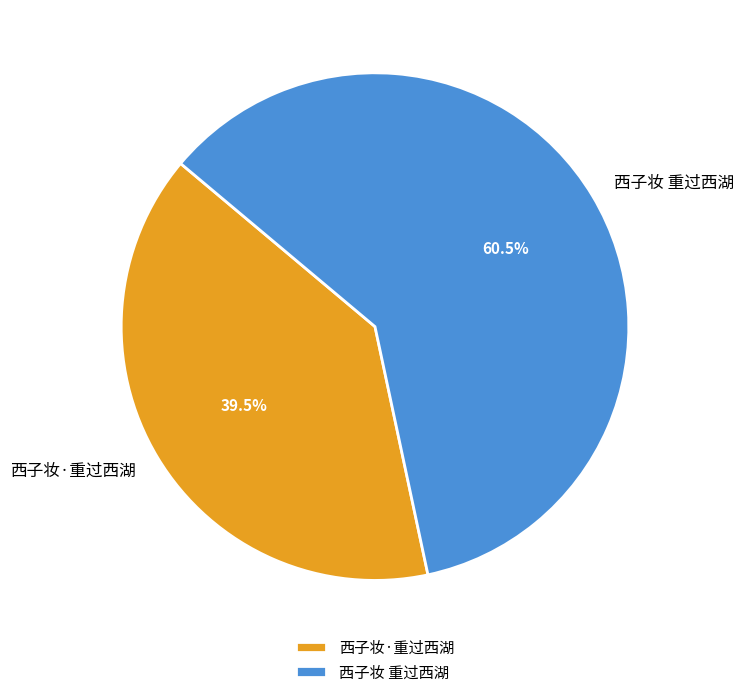

Which slice represents more than half of the pie?

西子妆 重过西湖